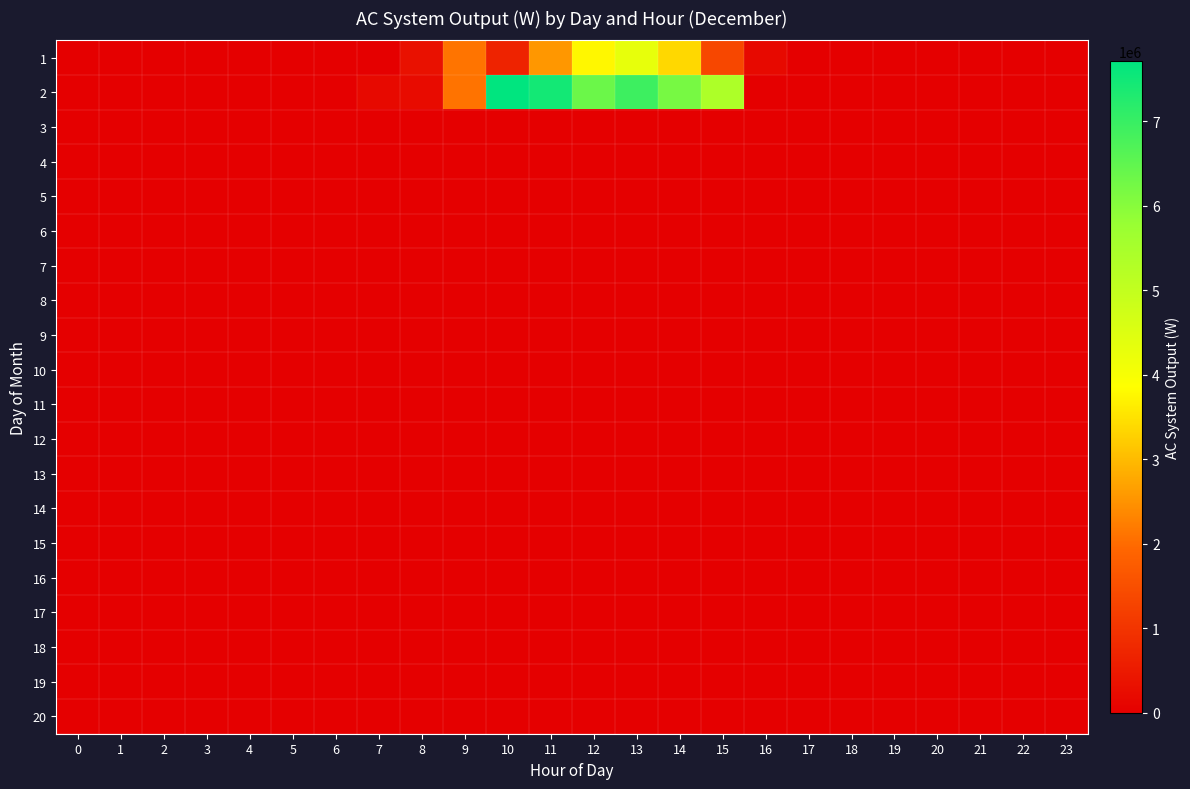

What is the greatest value displayed?

7711484.5